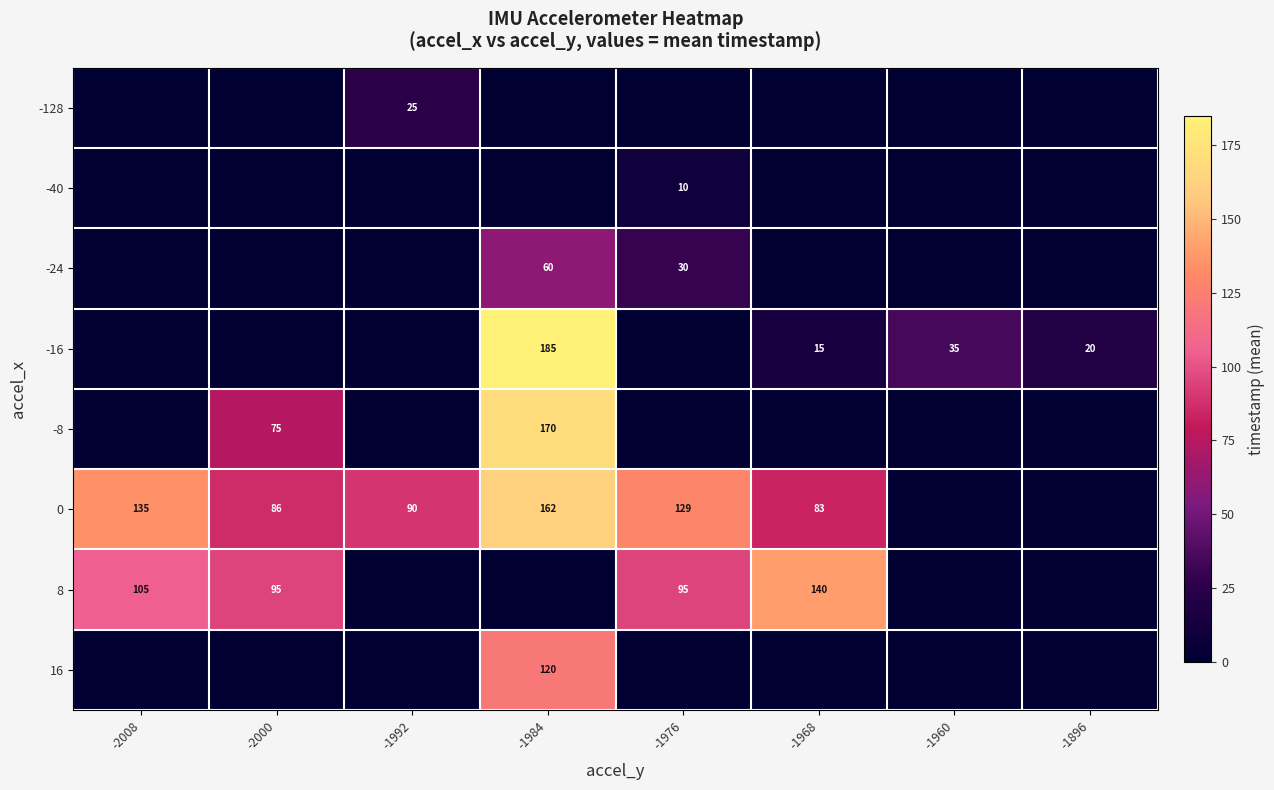

At how many categories does at least one series exceed 69?

6